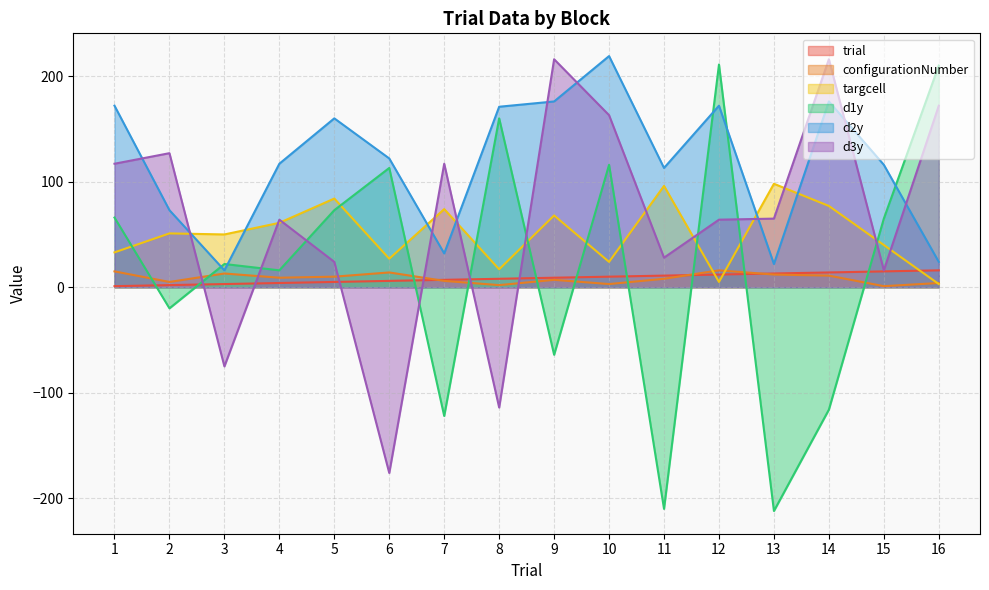

What is the difference between the highest and lowest values at 1?

171